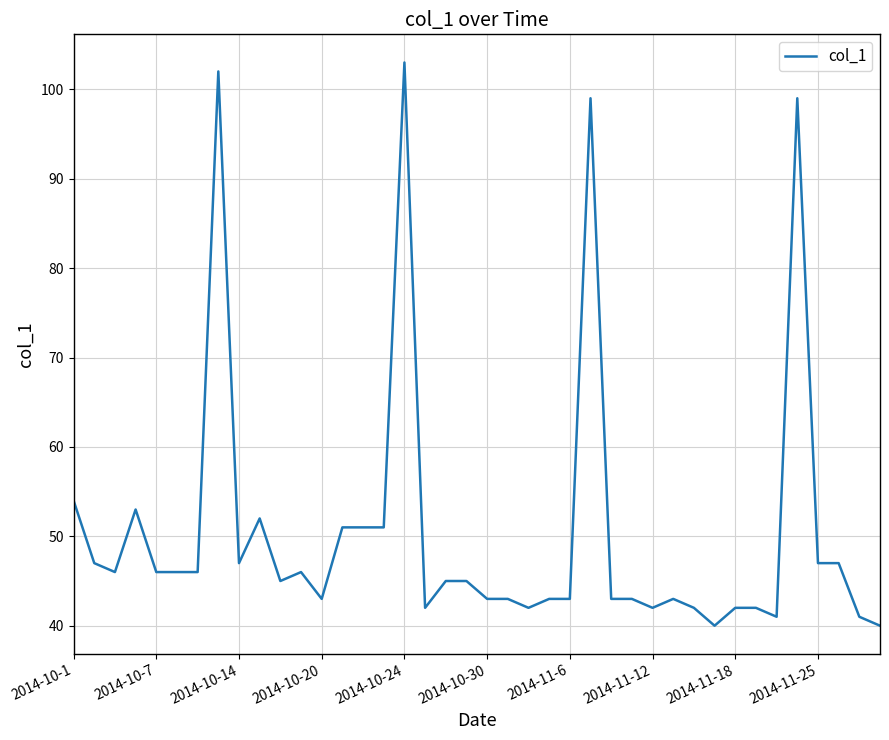

What is the difference between the maximum and minimum values?

63